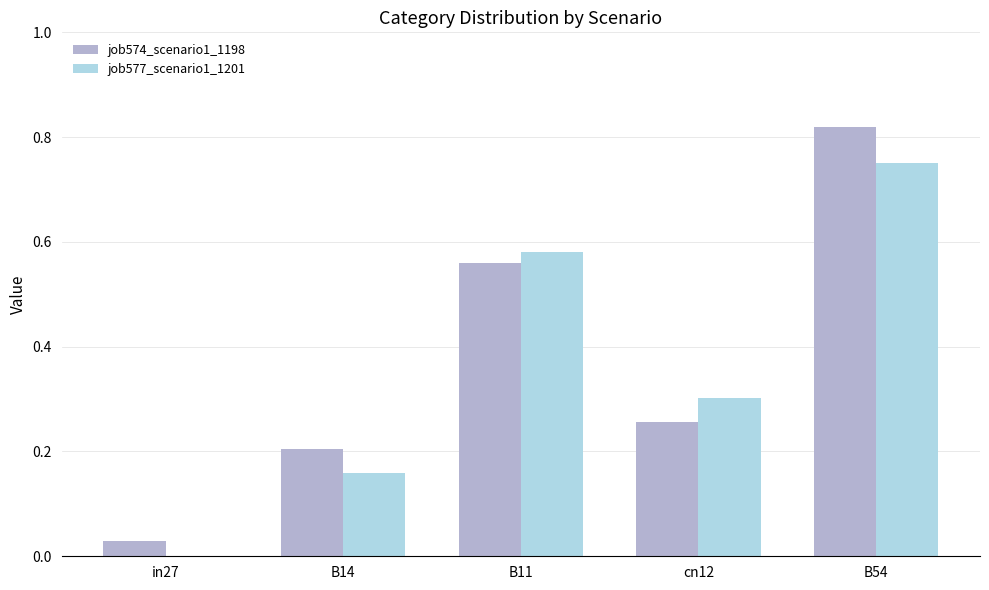

What is the sum of all job574_scenario1_1198 values?

1.9